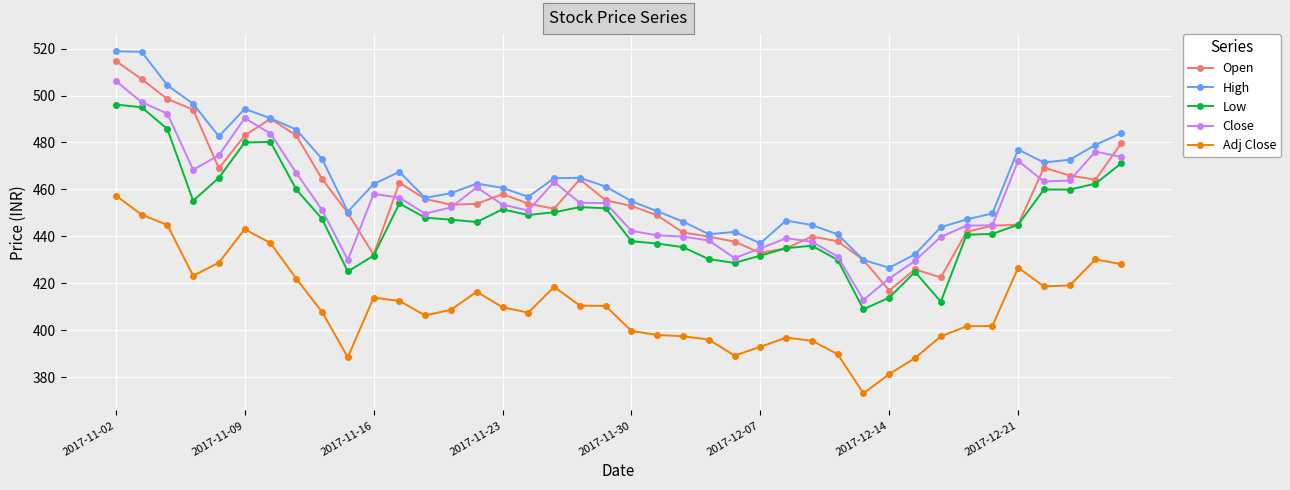

True or false: Close has more than 0 interior local peaks.

True